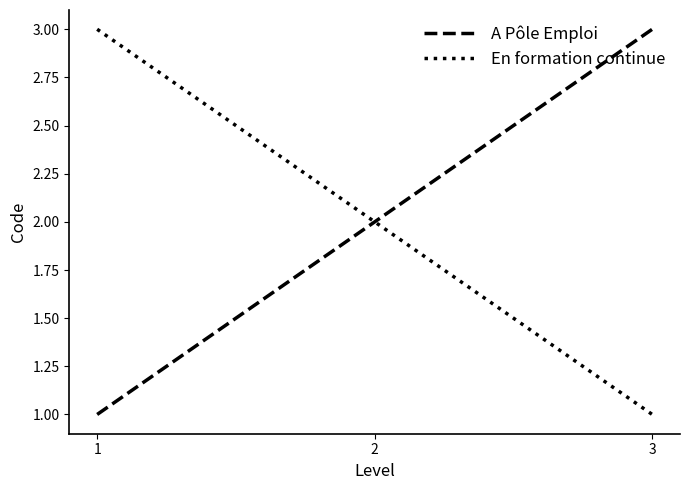

List the labels in order of En formation continue value, largest first.

1, 2, 3